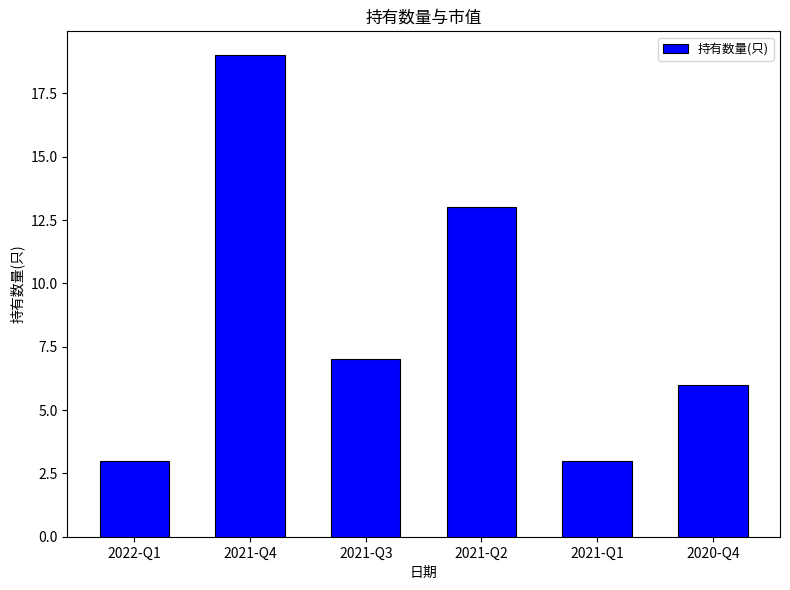

Reading left to right, transcribe all the data shown in this chart.

3	19	7	13	3	6